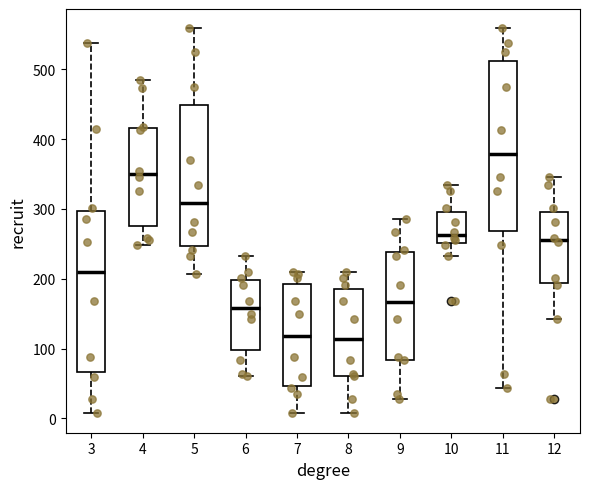

Reading left to right, read every box against the y-axis: the position of its median line, the range the box covers, and the ends of its whiskers. The values are not printed on the chart, so give them approximately, as read against the axis.

3: median 210, box 70 to 300, whiskers 10 to 540
4: median 350, box 280 to 420, whiskers 250 to 490
5: median 310, box 250 to 450, whiskers 210 to 560
6: median 160, box 100 to 200, whiskers 60 to 230
7: median 120, box 50 to 190, whiskers 10 to 210
8: median 110, box 60 to 190, whiskers 10 to 210
9: median 170, box 80 to 240, whiskers 30 to 290
10: median 260, box 250 to 300, whiskers 230 to 340
11: median 380, box 270 to 510, whiskers 40 to 560
12: median 260, box 190 to 300, whiskers 140 to 350